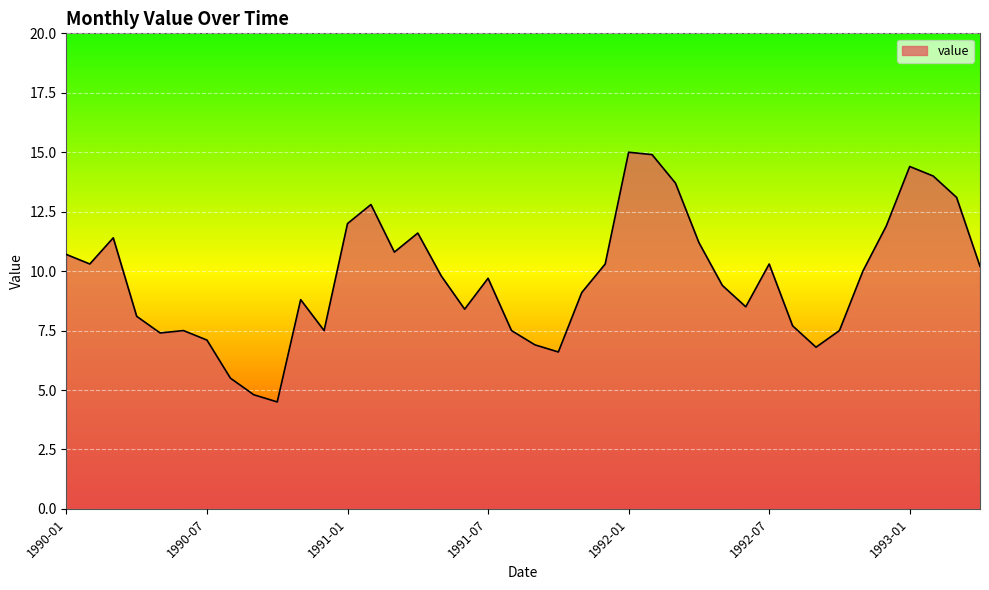

How many lines are shown in the chart?

1